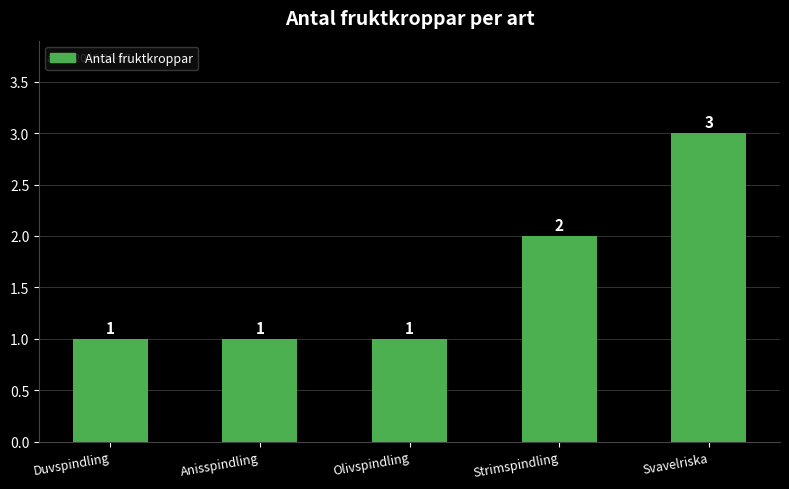

How many bars are there in total?

5